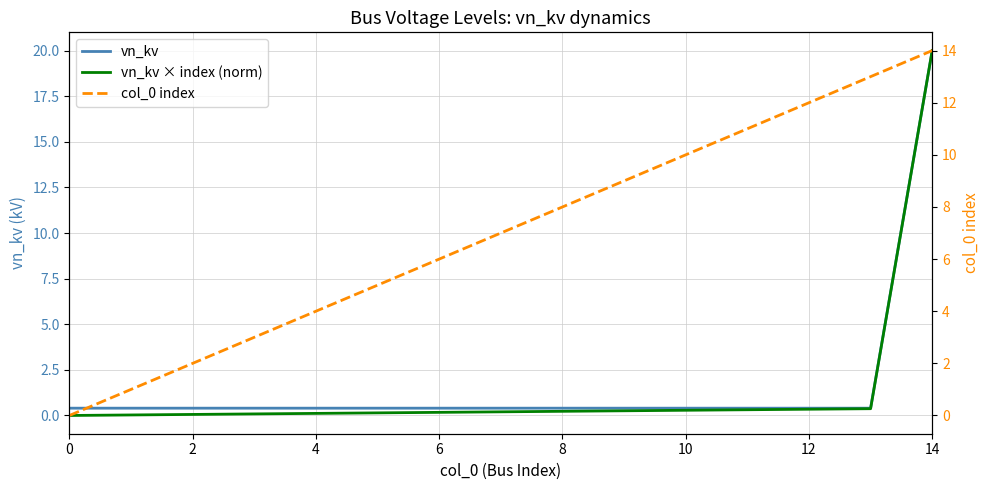

Between 10 and 12, which series saw the biggest shift?

col_0 index